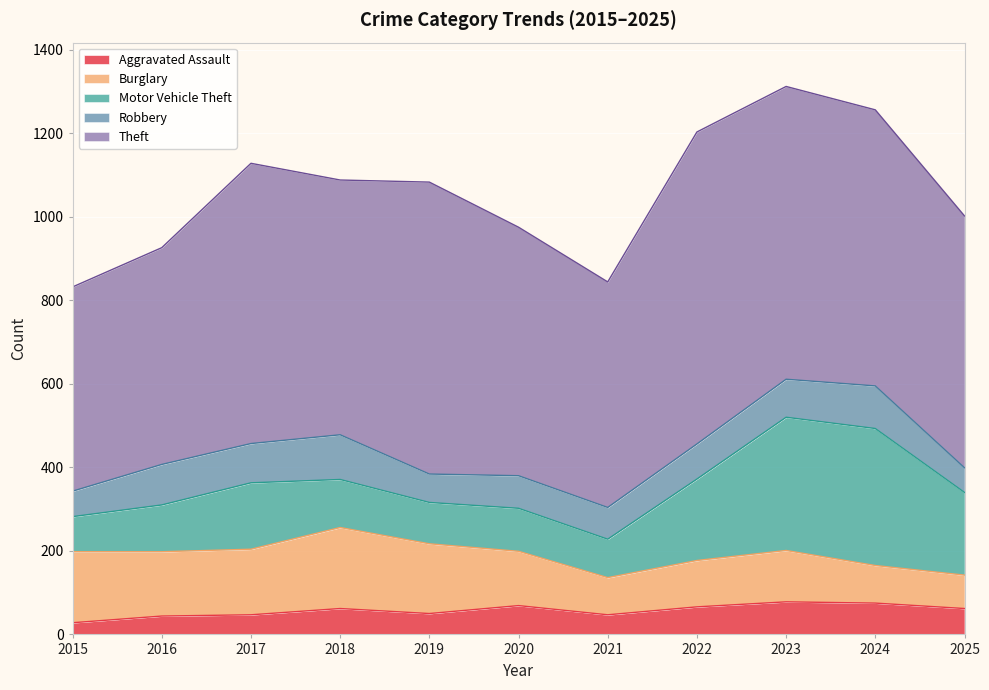

Is it true that Motor Vehicle Theft equals 86 at 2017?

False